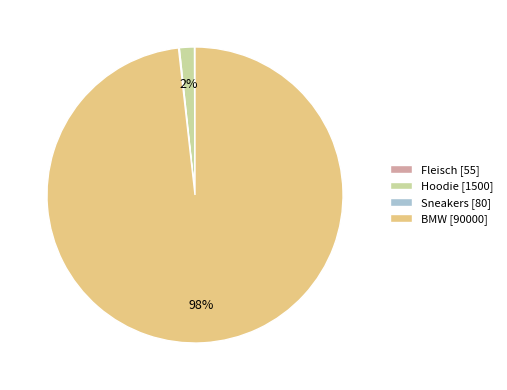

Do BMW [90000] and Hoodie [1500] together represent more than half of the pie?

Yes